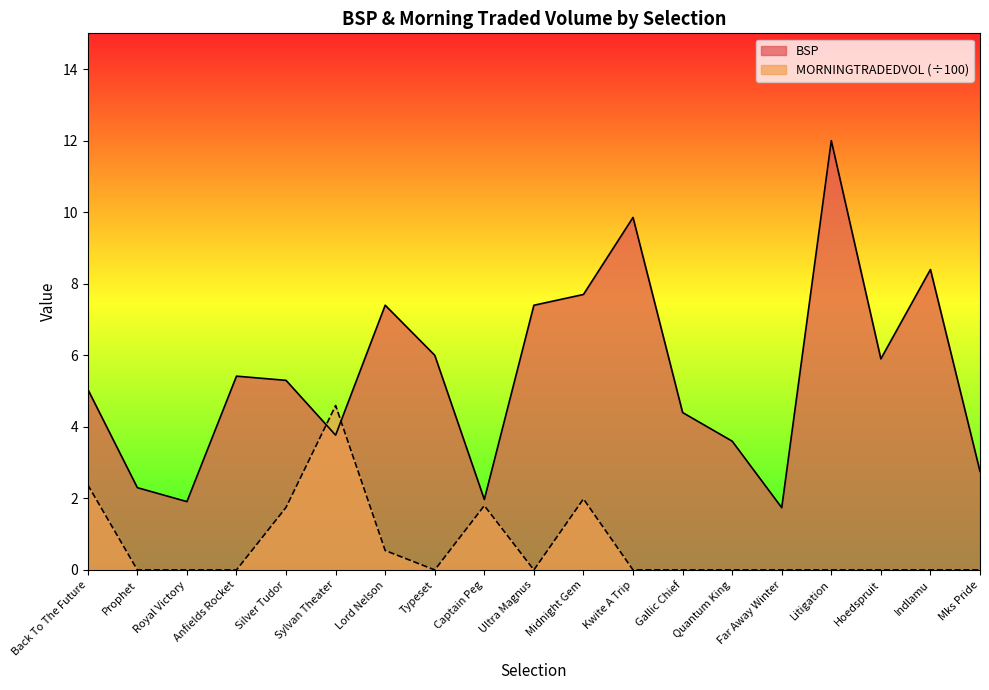

What is the difference between the second highest and second lowest values in the BSP series?

7.9